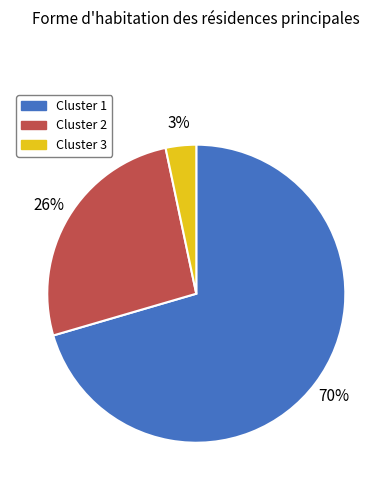

Does Cluster 1 account for over 50% of the chart?

Yes